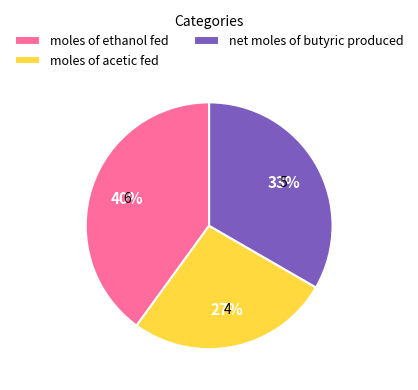

Between net moles of butyric produced and moles of acetic fed, which is larger?

net moles of butyric produced